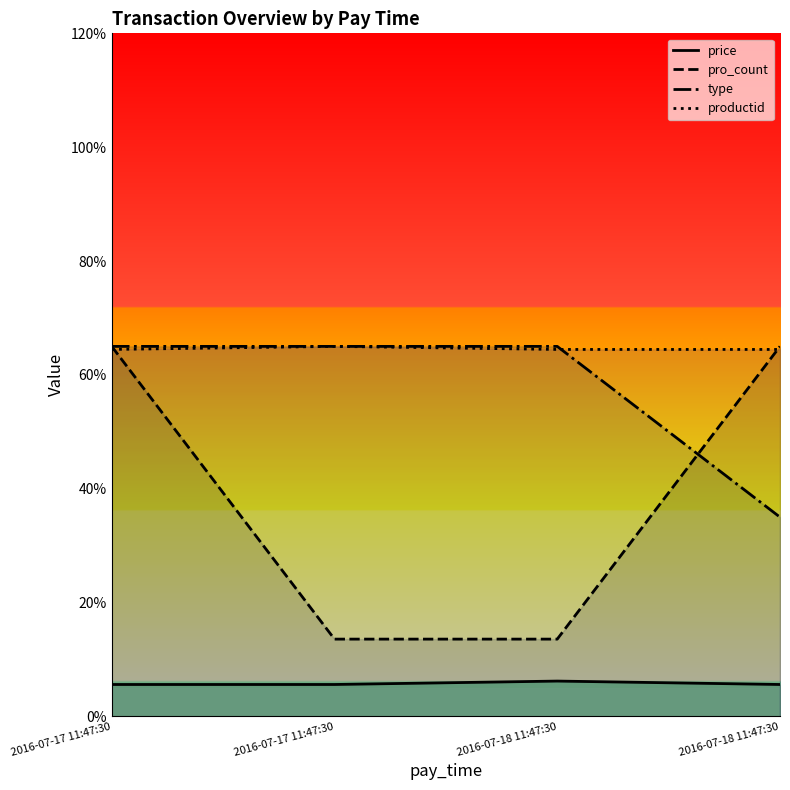

Reading left to right, extract all data points from this chart.

price: 5.6	5.6	6.2	5.6
pro_count: 65.0	13.6	13.6	65.0
type: 65.0	65.0	65.0	35.0
productid: 64.5	65.0	64.5	64.5